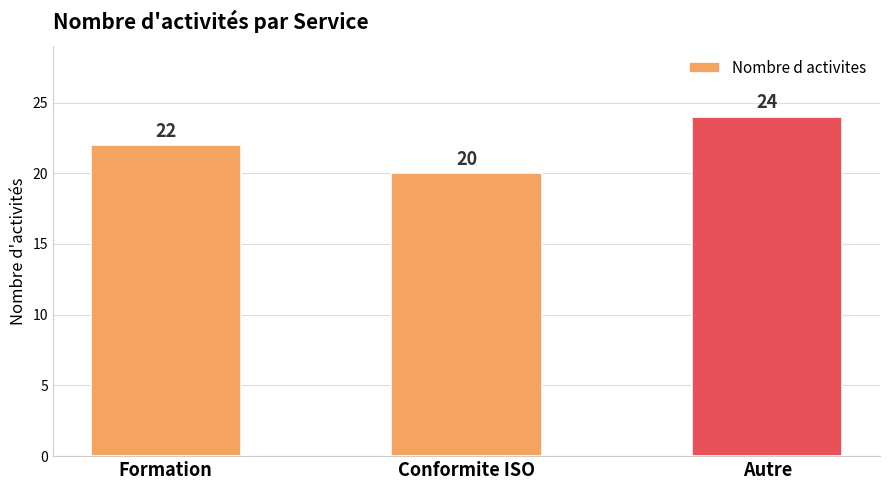

Rank the categories by value from lowest to highest.

Conformite ISO, Formation, Autre